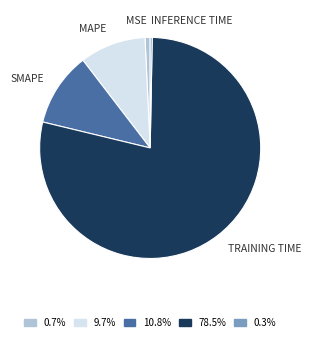

Is there any slice that represents more than half of the pie?

Yes